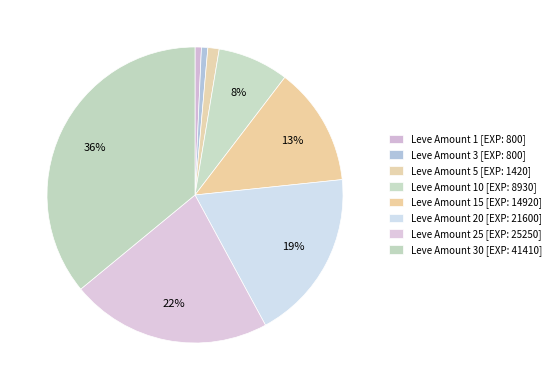

How many segments does this pie chart have?

8